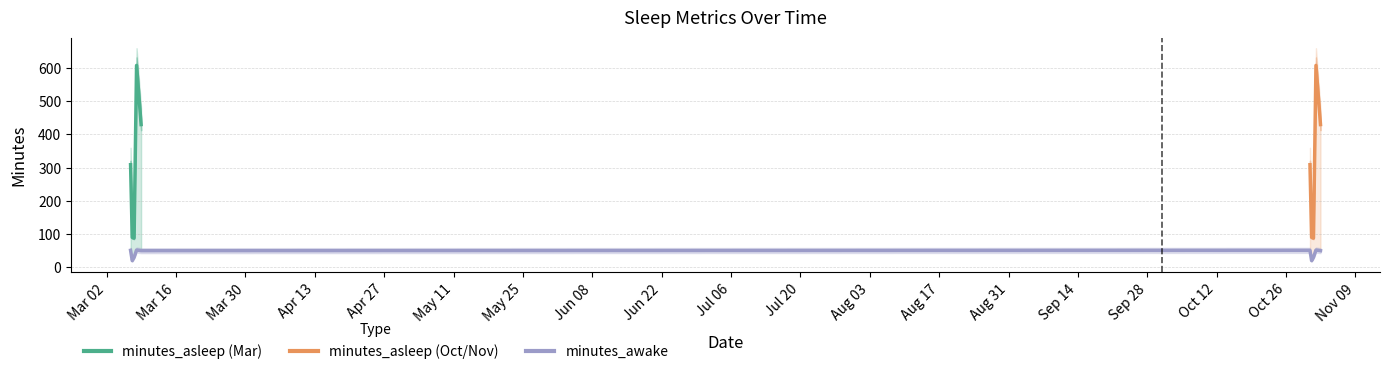

What is the value of the minutes_asleep point at the 7th from the left?

90